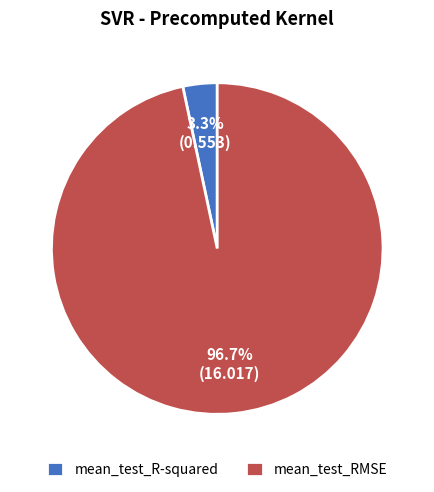

To the nearest percent, what is the combined percentage of mean_test_RMSE and mean_test_R-squared?

100%